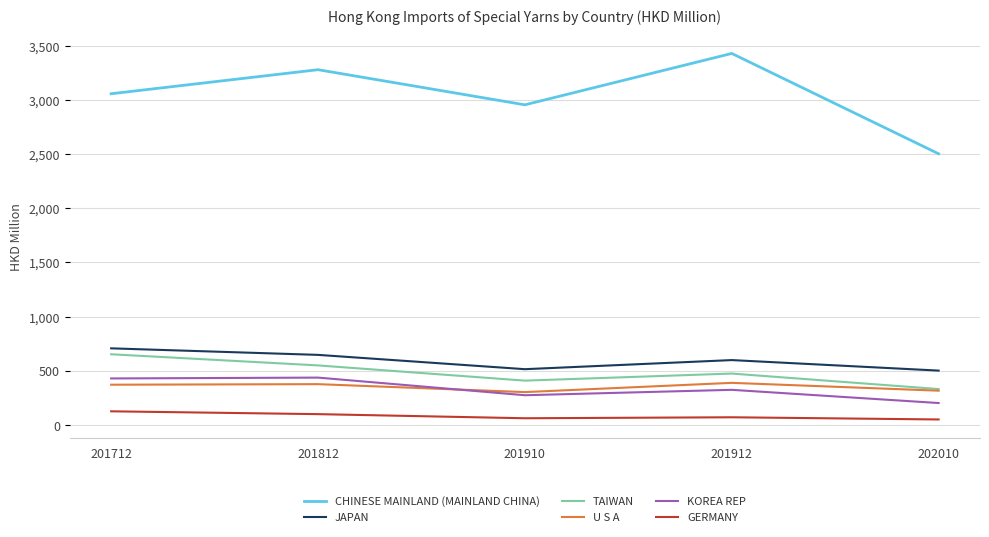

True or false: GERMANY and JAPAN intersect in this chart.

False